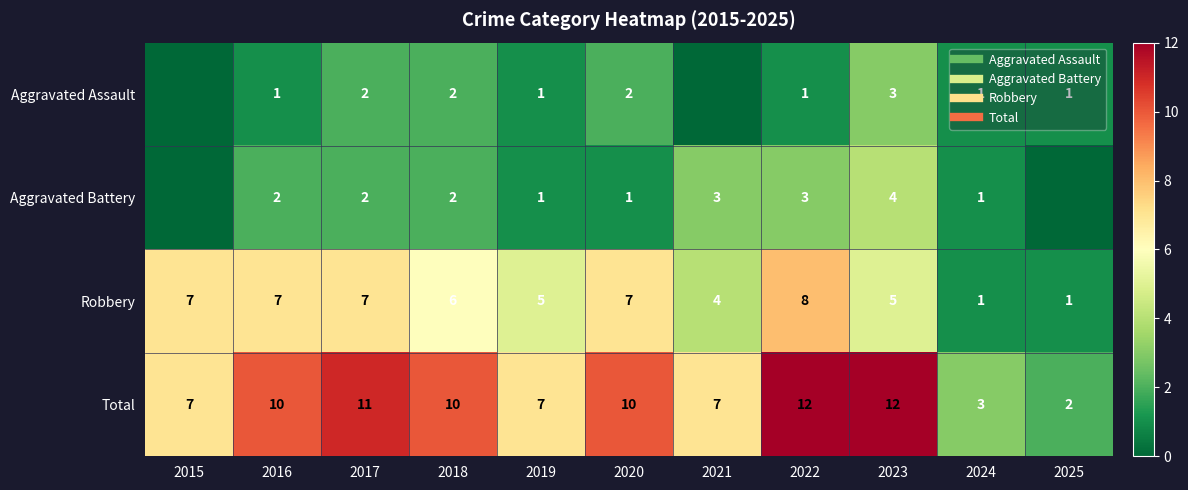

At which category is the sum across all series the highest?

2022